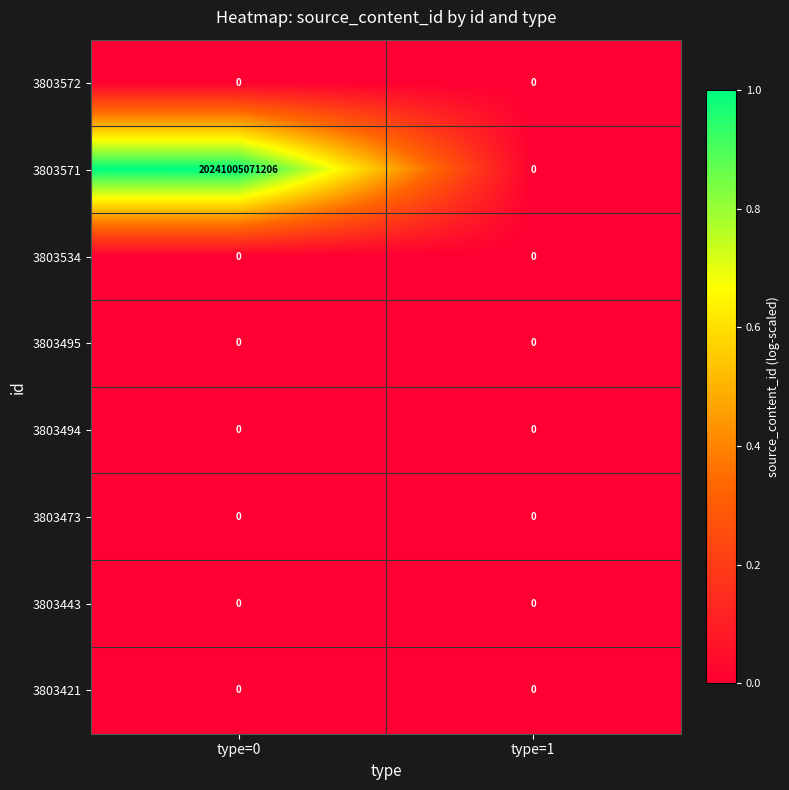

At which category is the sum across all series the highest?

type=0